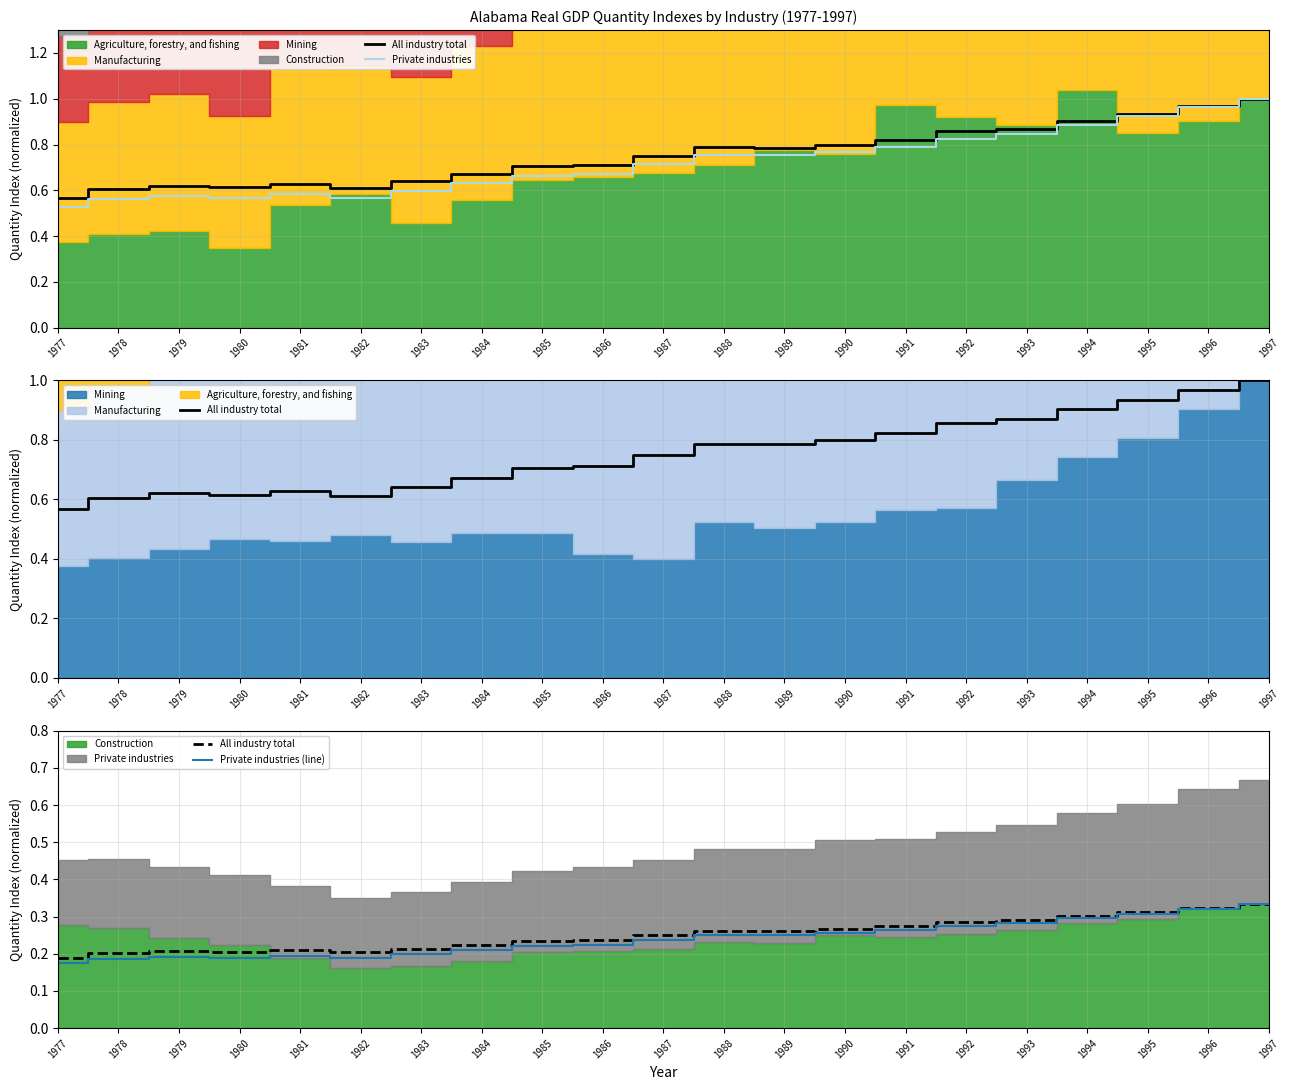

List the labels in order of All industry total value, largest first.

1997, 1996, 1995, 1994, 1993, 1992, 1991, 1990, 1988, 1989, 1987, 1986, 1985, 1984, 1983, 1981, 1979, 1980, 1982, 1978, 1977